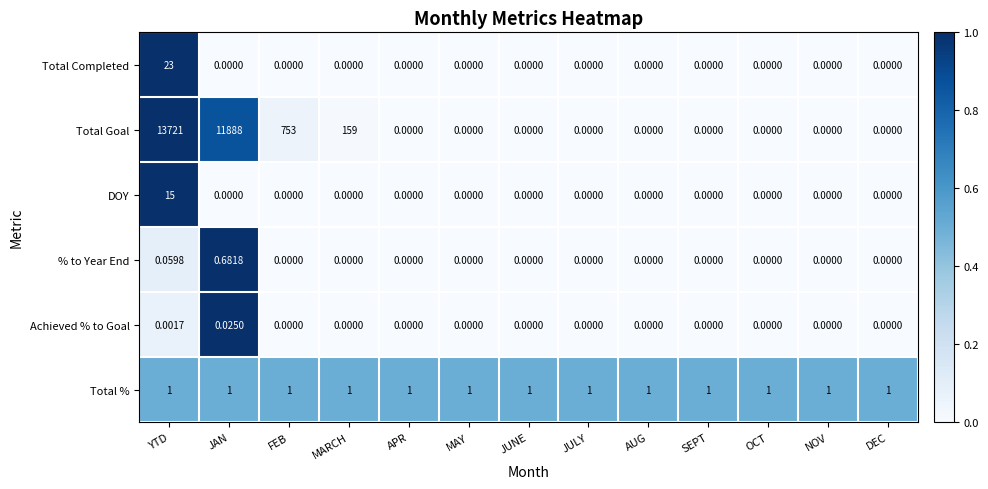

List the series in order of their peak value, lowest first.

Achieved % to Goal, % to Year End, Total %, DOY, Total Completed, Total Goal